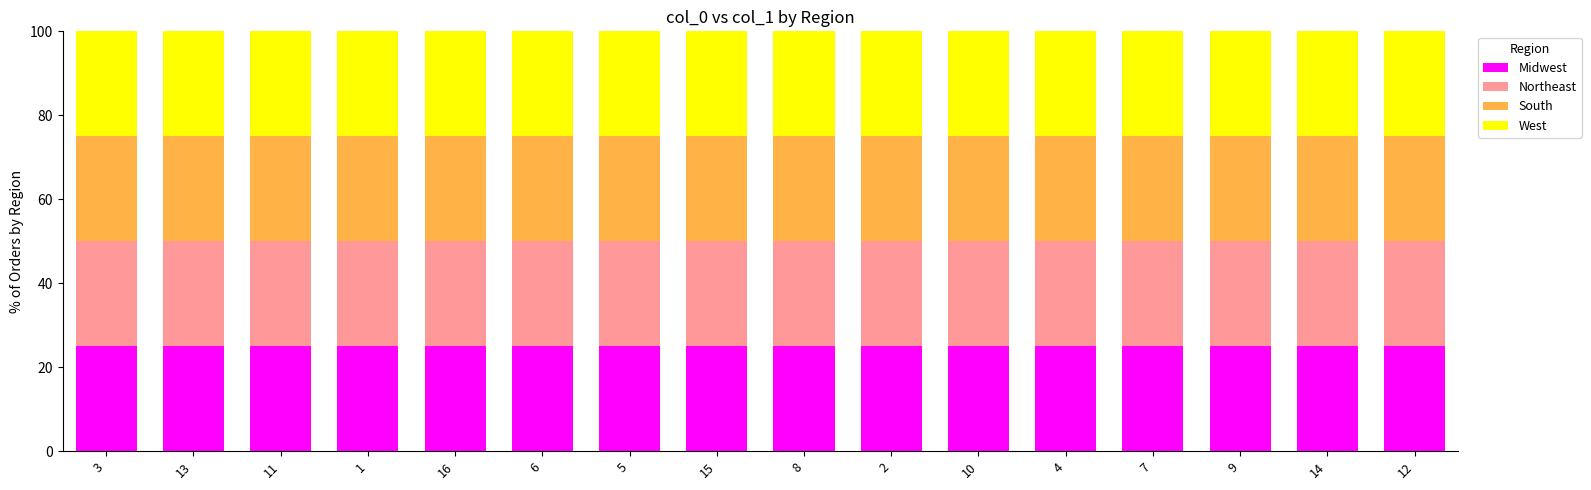

The West series shows 3 at 13. True or false?

False